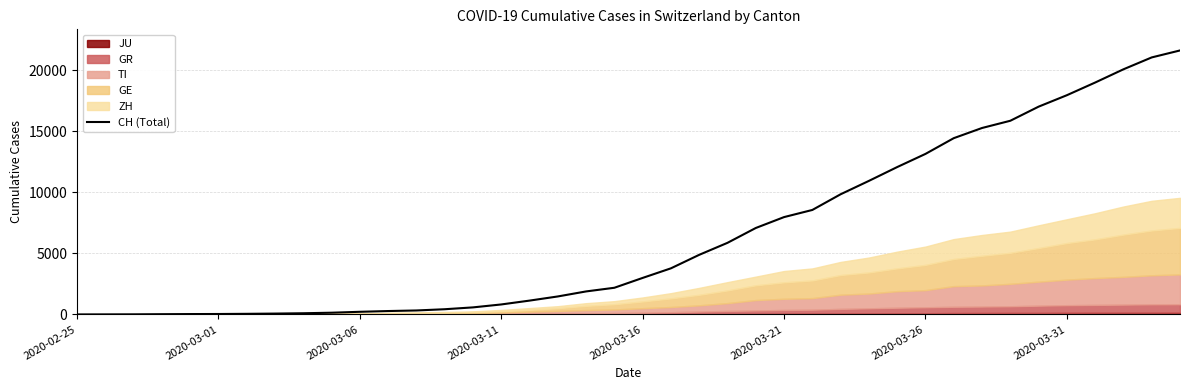

What is the maximum value for CH (Total)?

21605